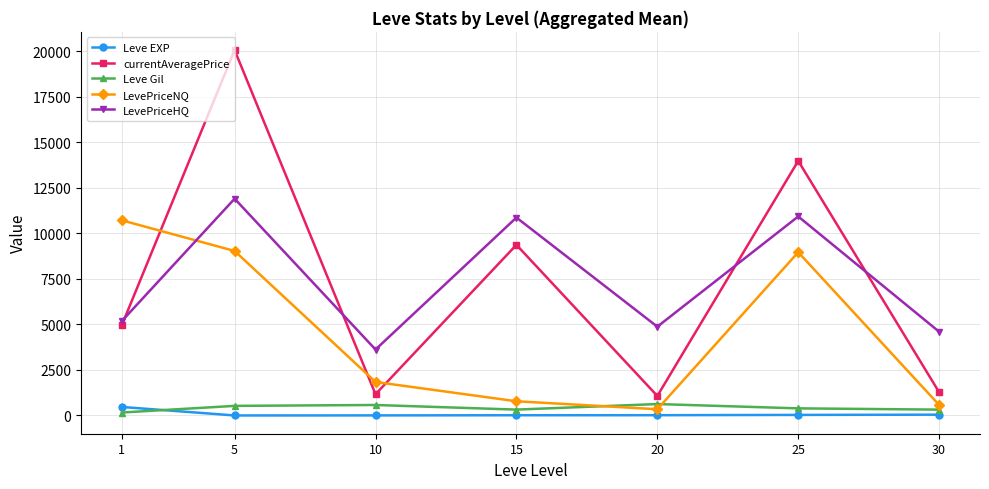

True or false: LevePriceNQ has more than 0 interior local peaks.

True